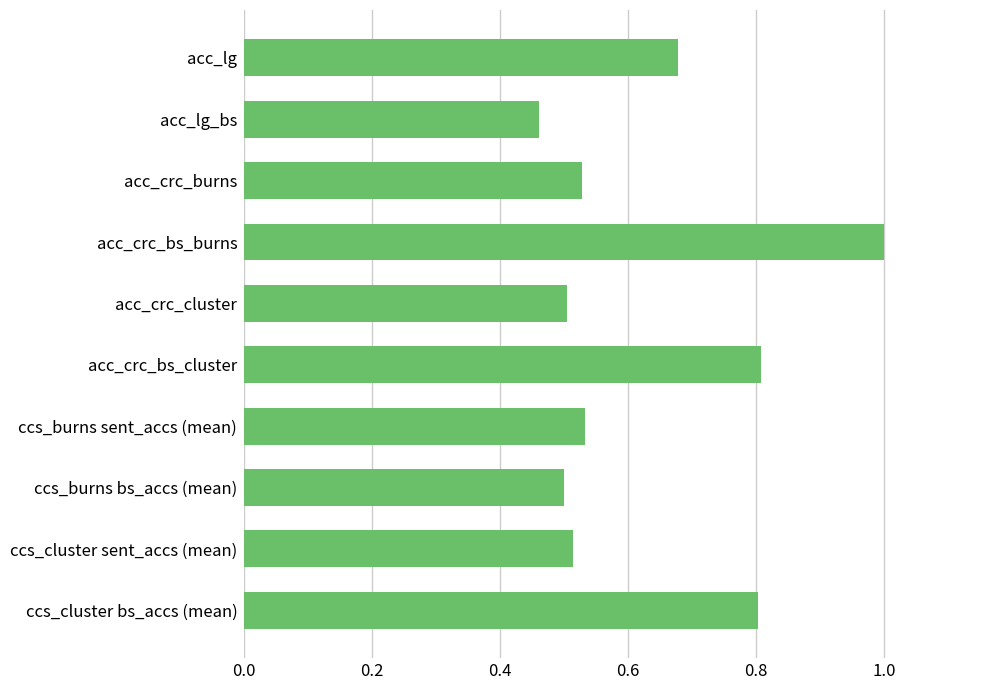

True or false: the data shows 0.3 at acc_crc_burns.

False